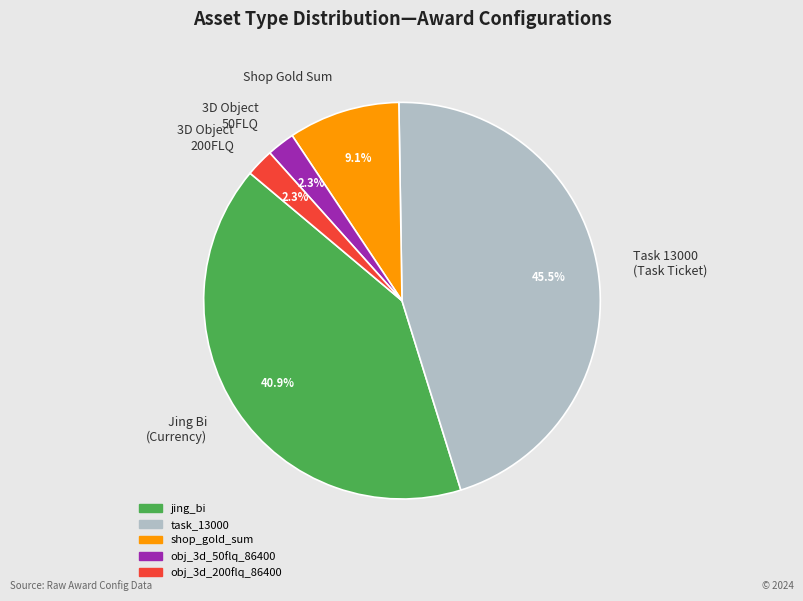

What is the largest slice in the pie chart?

Task 13000 (Task Ticket)